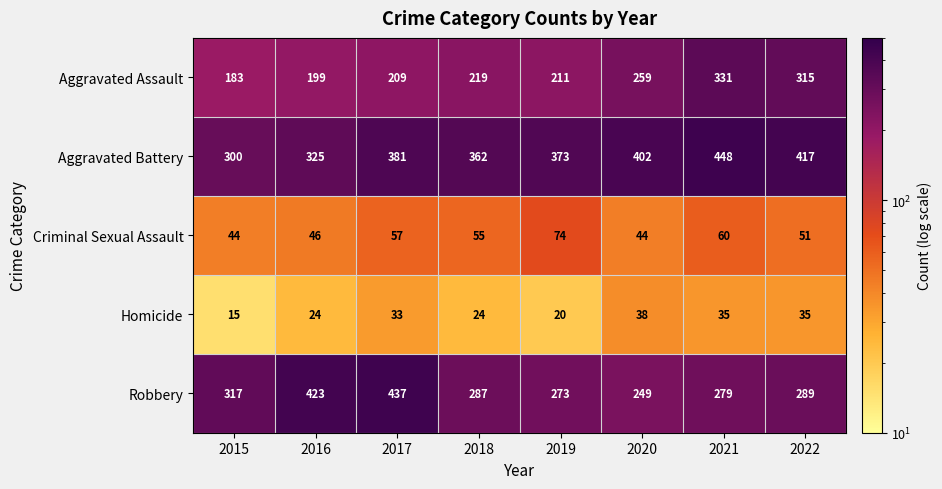

At 2016, list the series in order from smallest to largest.

Homicide, Criminal Sexual Assault, Aggravated Assault, Aggravated Battery, Robbery